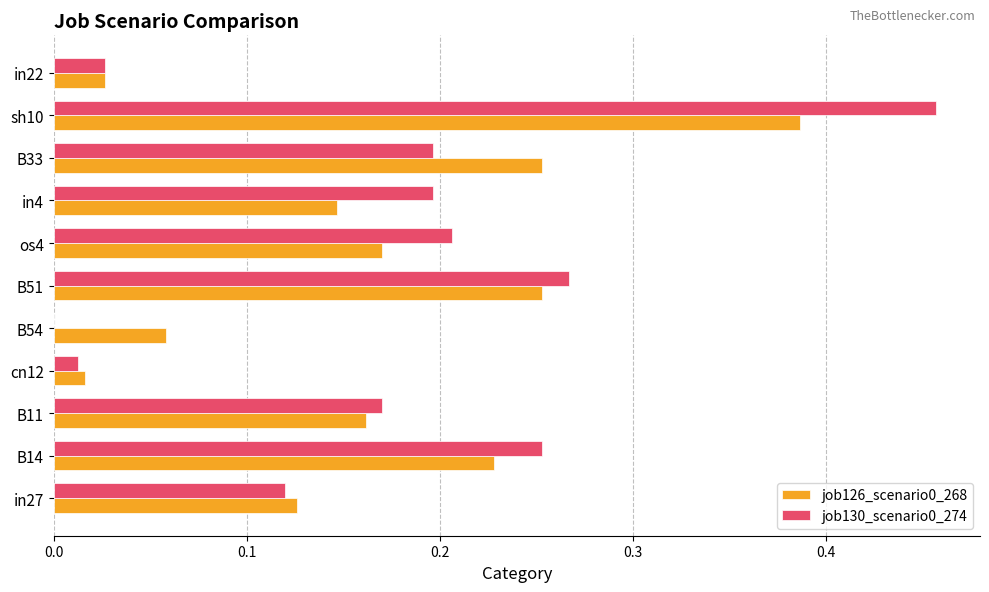

What is the sum of all job130_scenario0_274 values?

1.9